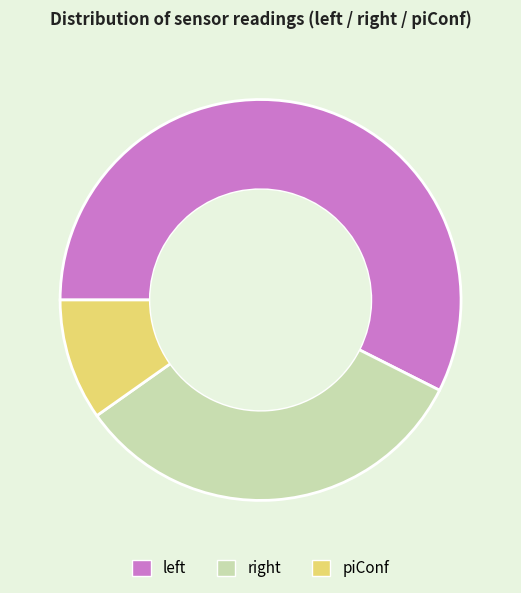

Which slice is the largest?

left